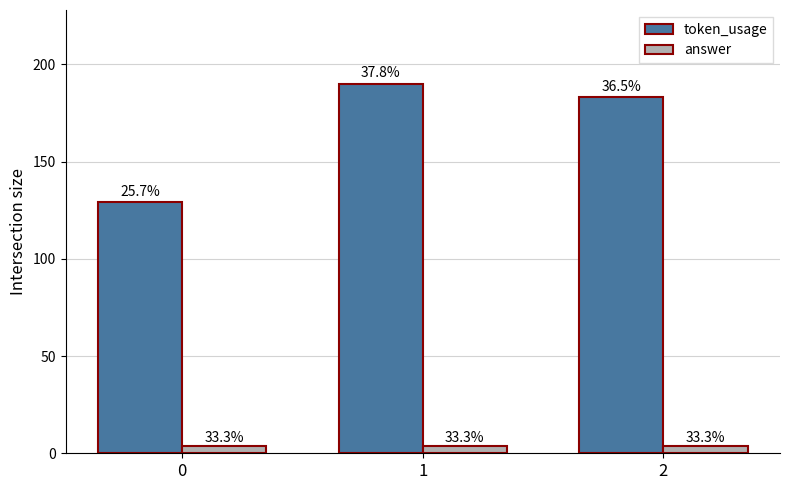

How many bars are there in total?

6